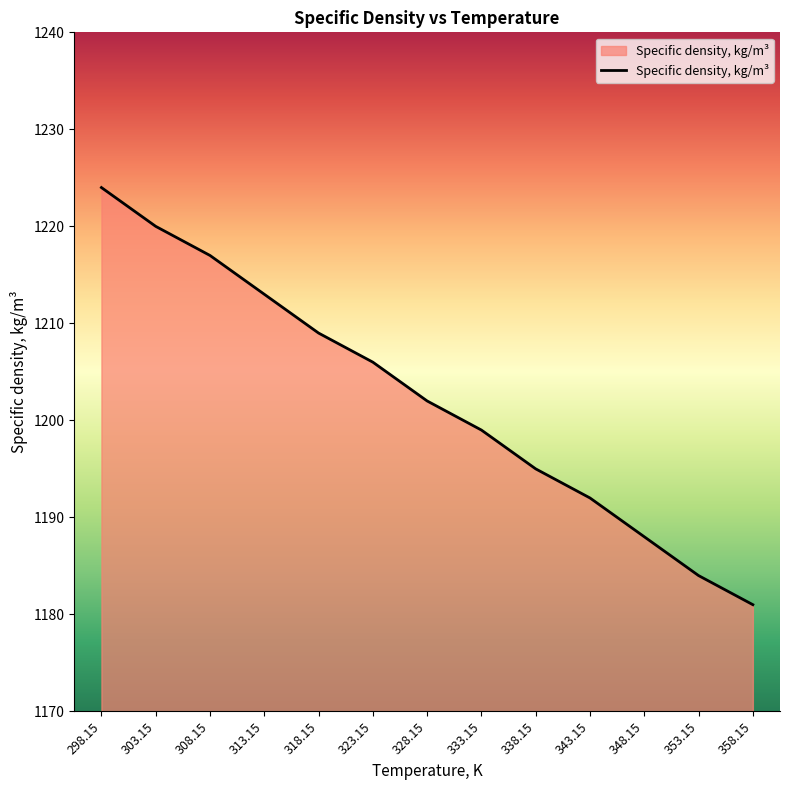

The value at 323.15 is 1759. True or false?

False